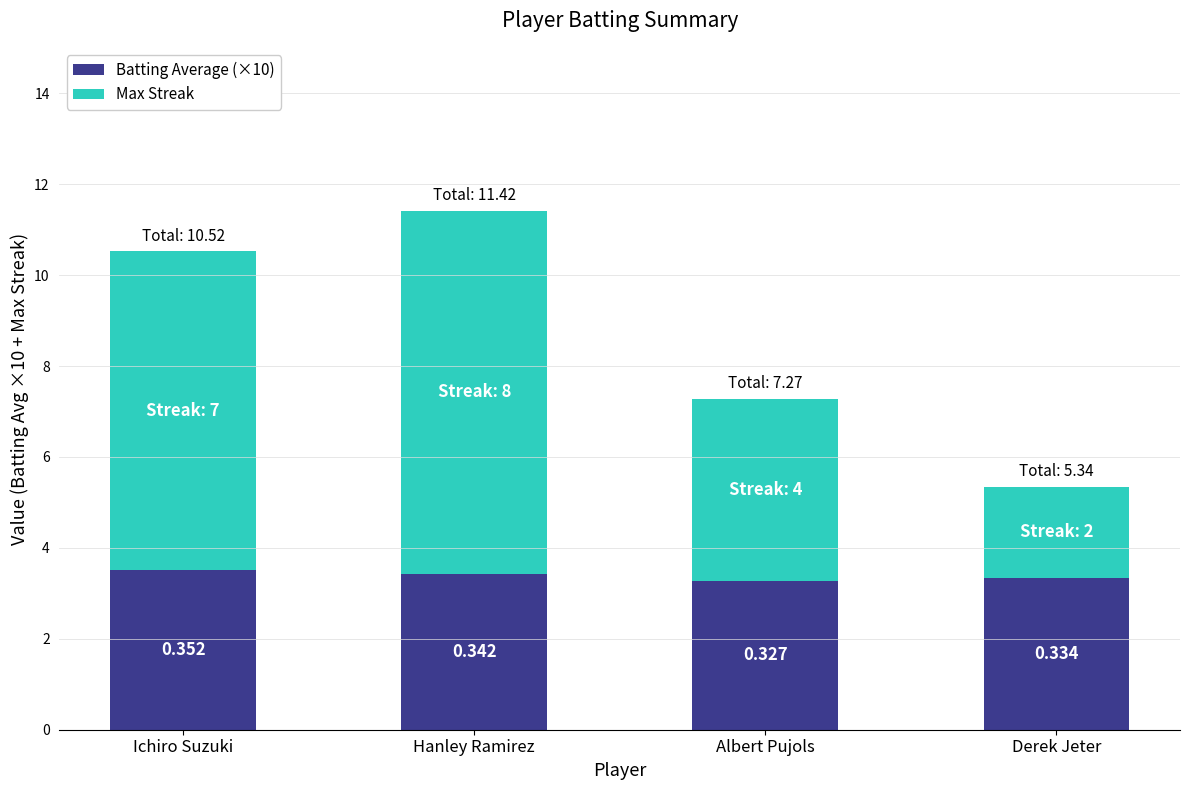

What are all the series names shown in the legend?

Batting Average (×10), Max Streak